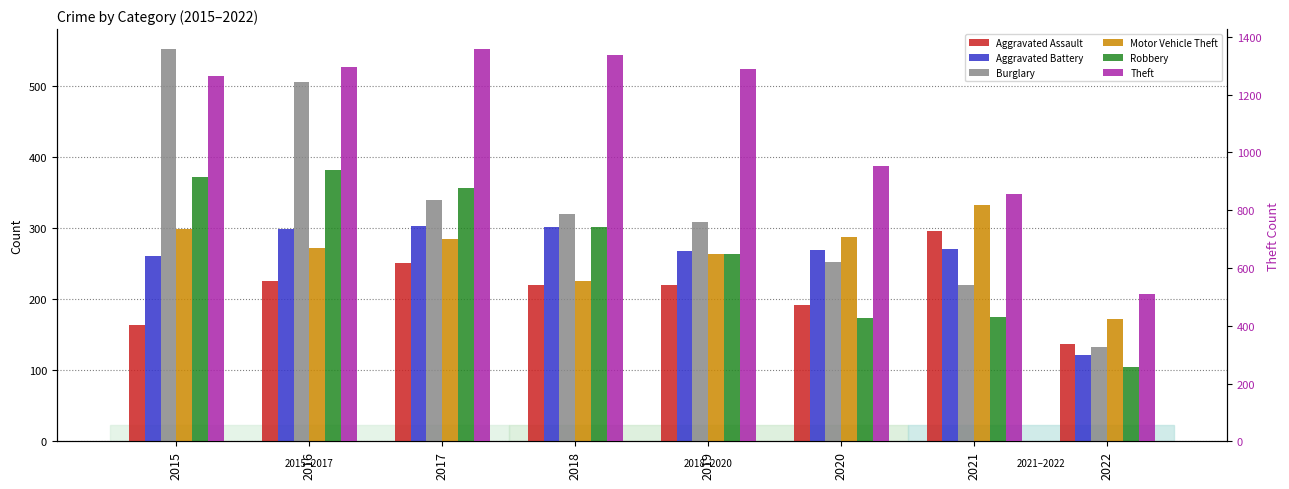

What is the approximate value of Aggravated Assault at 2015?

164